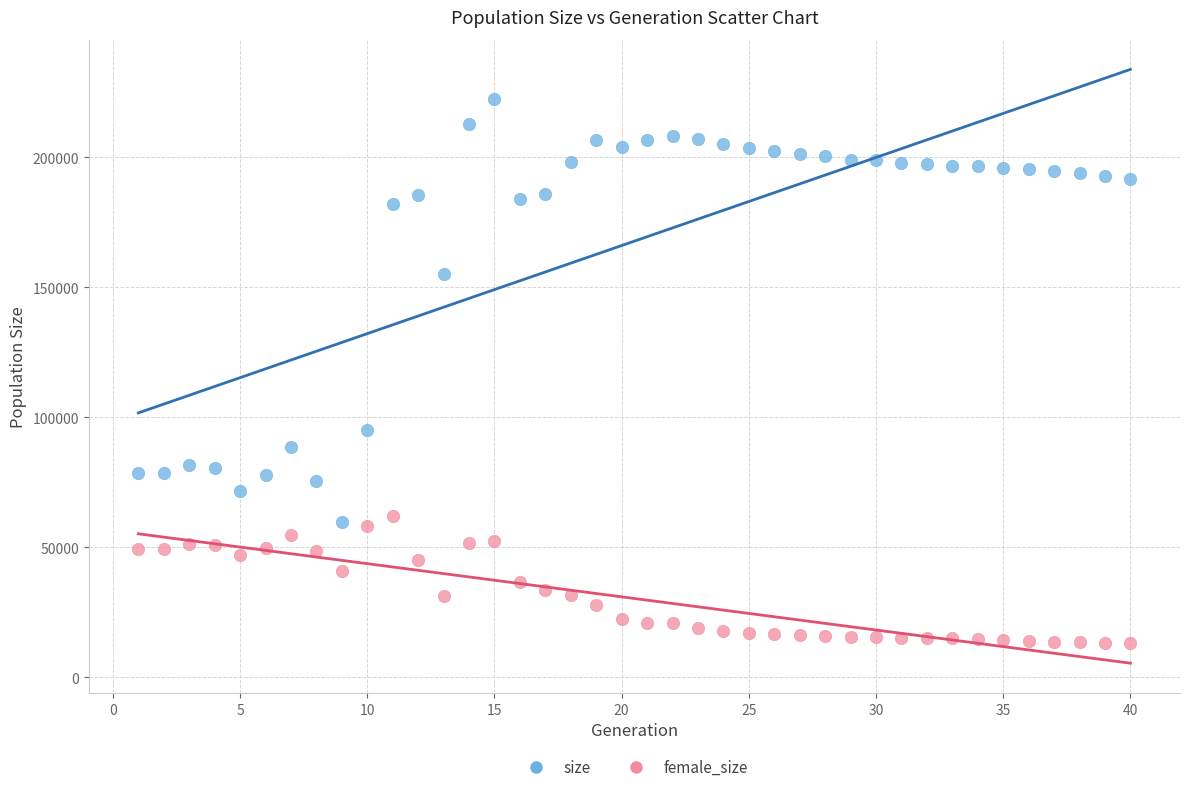

What are all the series names shown in the legend?

size, female_size